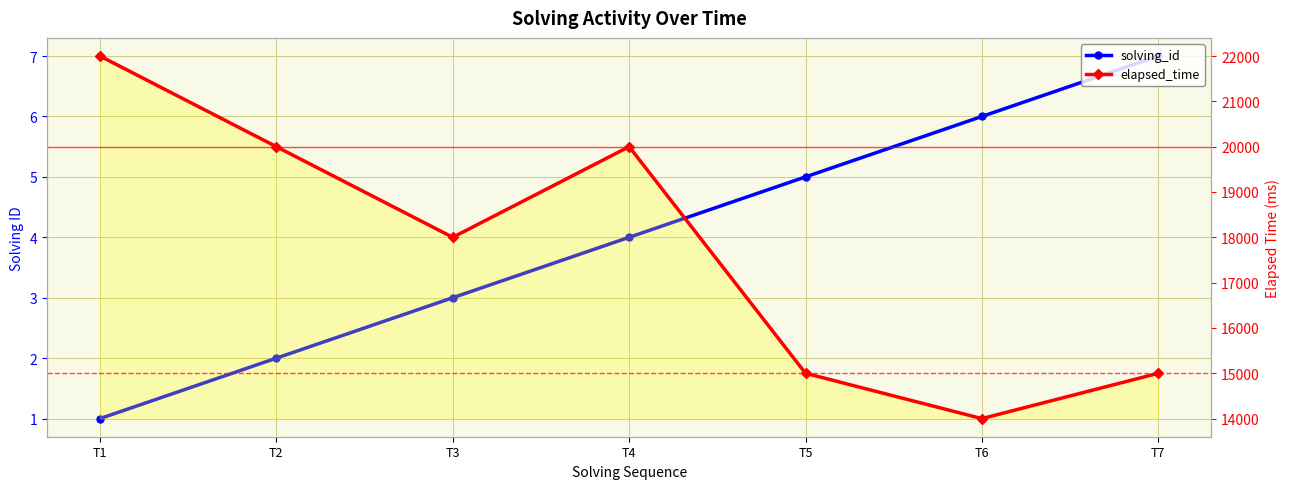

Is it true that solving_id equals 1 at T1?

True